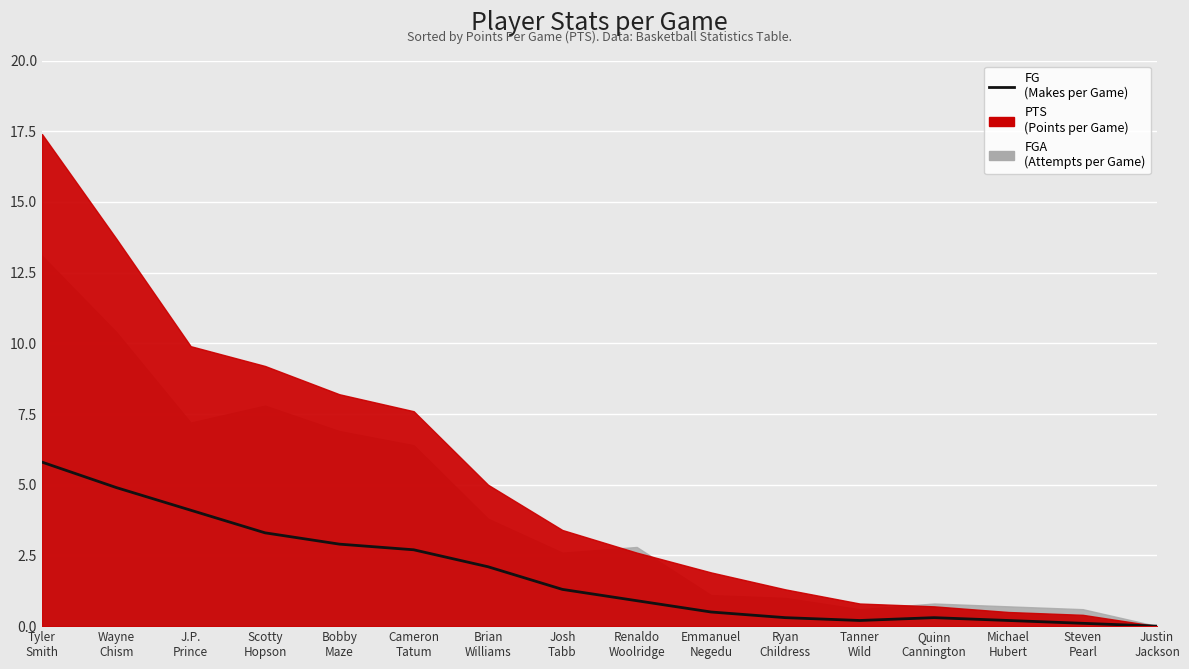

What is the change in value from Ryan
Childress to Michael
Hubert?

-0.1